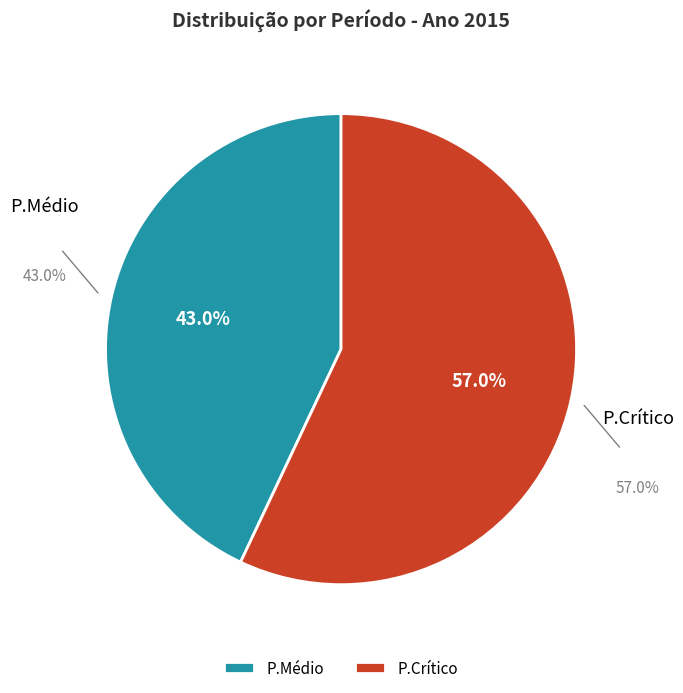

Does P.Médio account for over 50% of the chart?

No